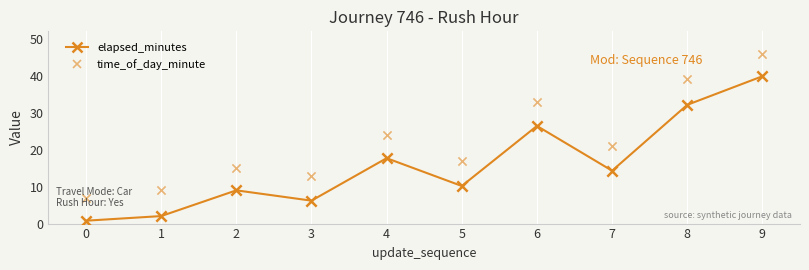

What are all the series names shown in the legend?

elapsed_minutes, time_of_day_minute